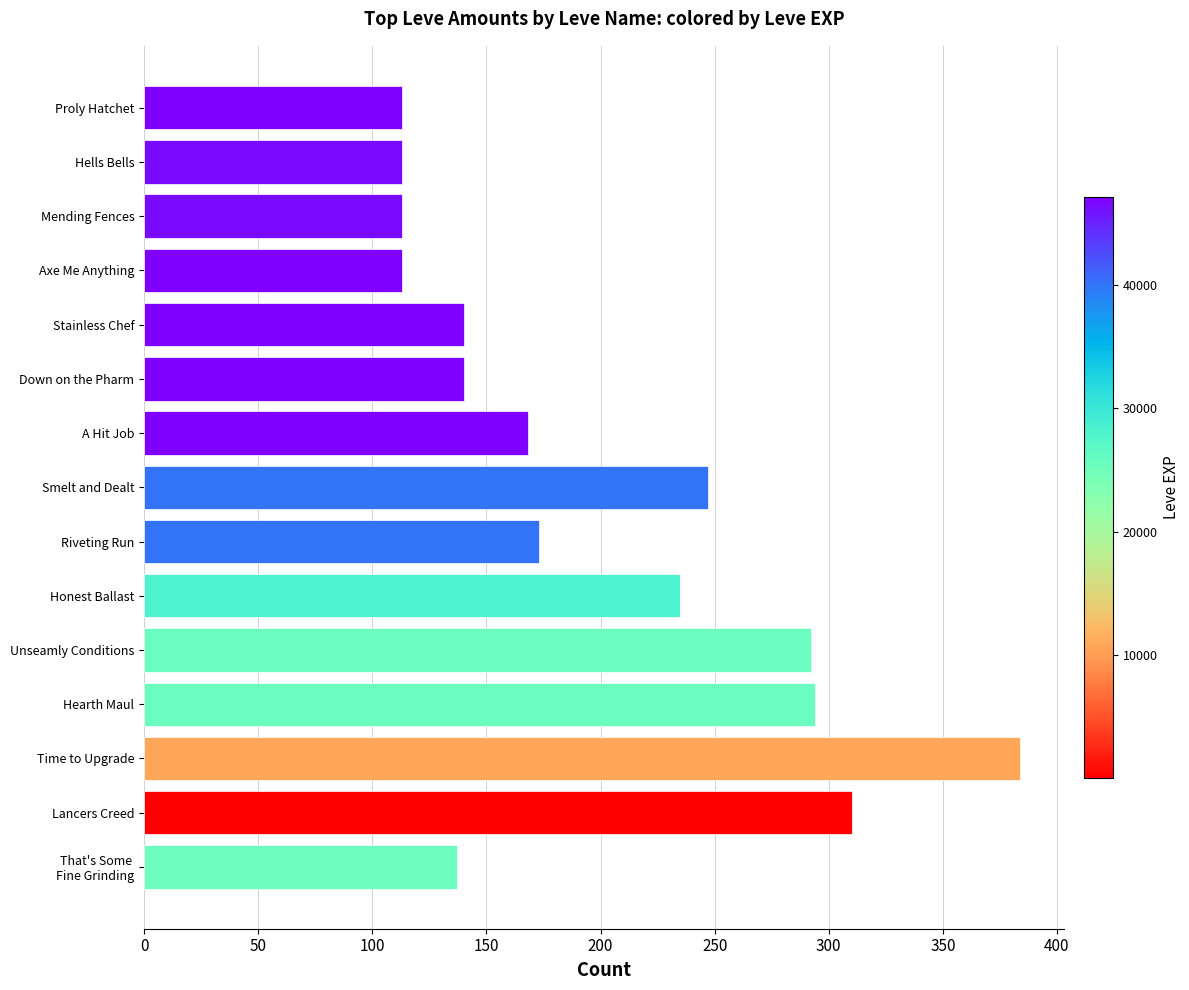

What is the change in value from Time to Upgrade to A Hit Job?

-216